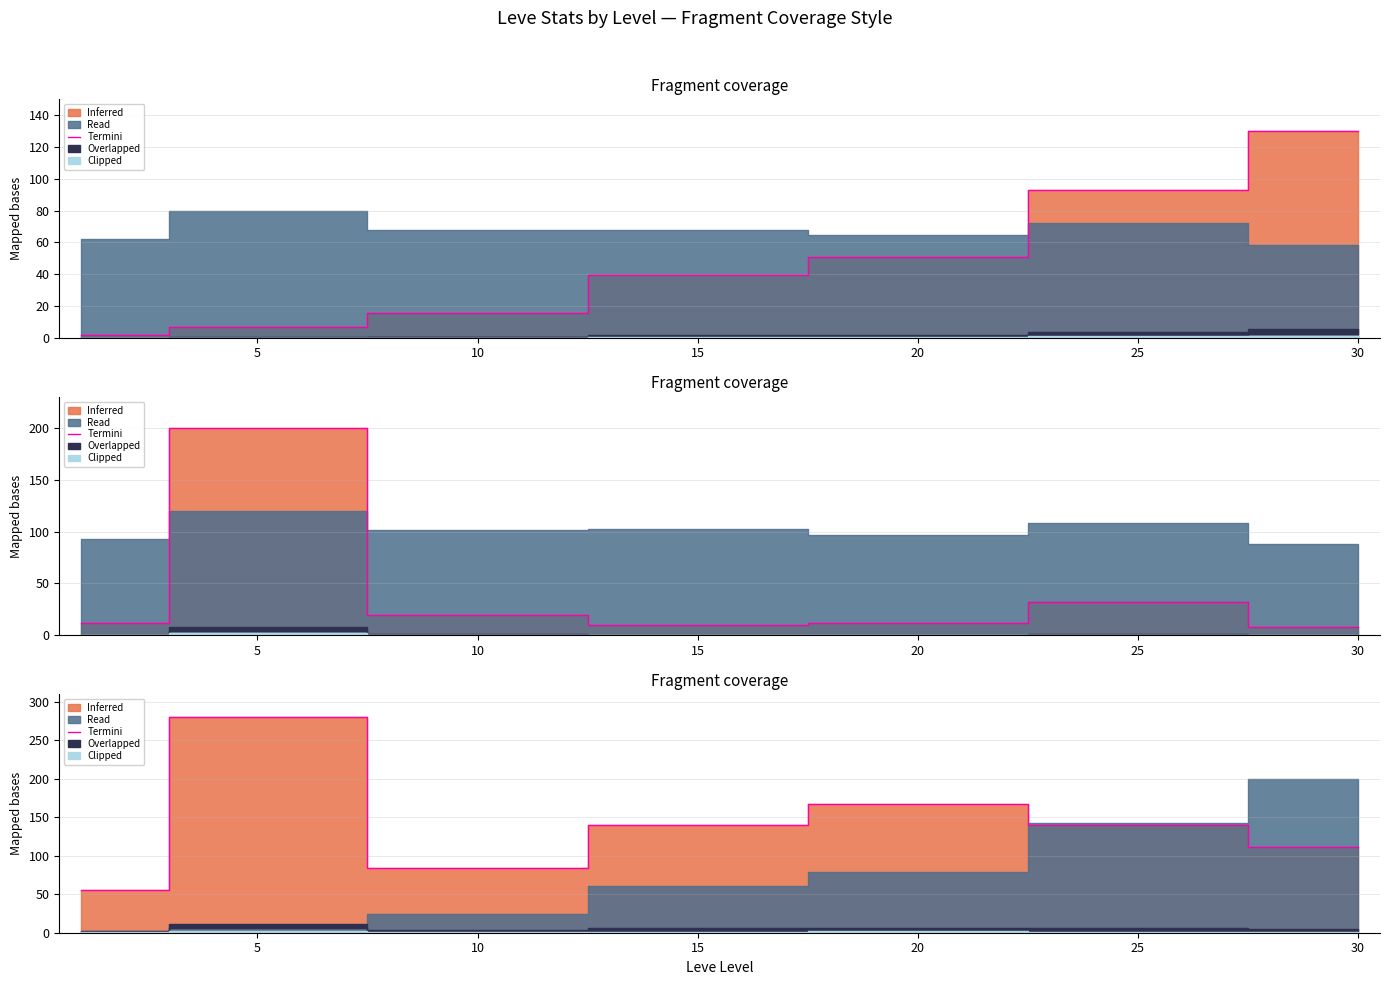

Reading left to right, extract all data points from this chart.

0=56	5=280	10=84	15=140	20=168	25=140	30=112